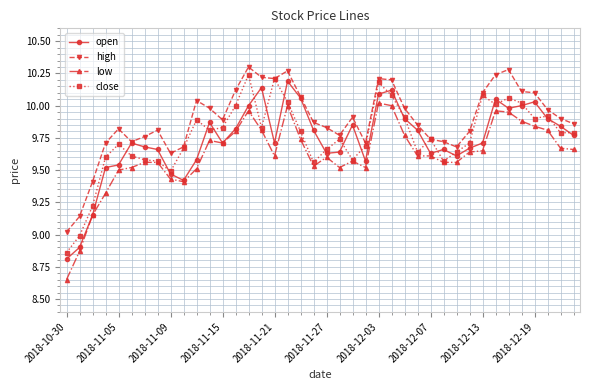

True or false: open has more than 0 points higher than both neighbors.

True